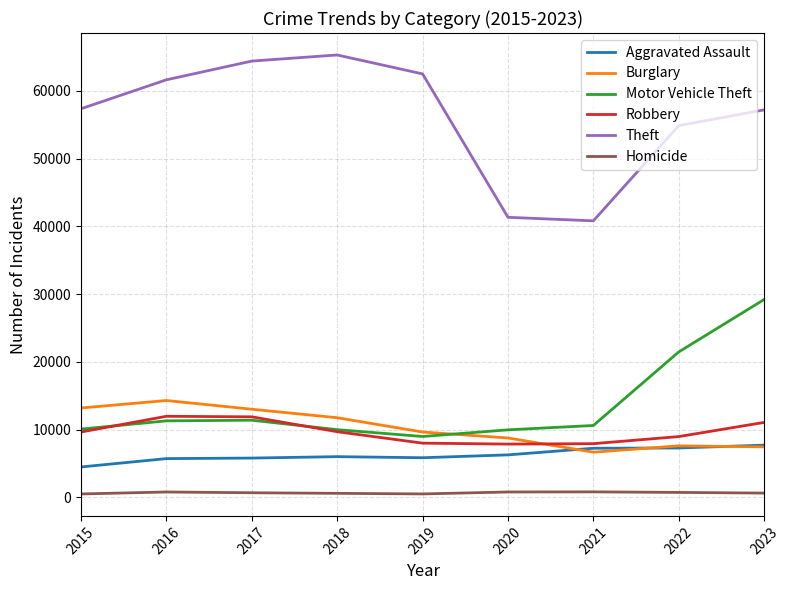

Which label corresponds to the largest value in the chart?

2018